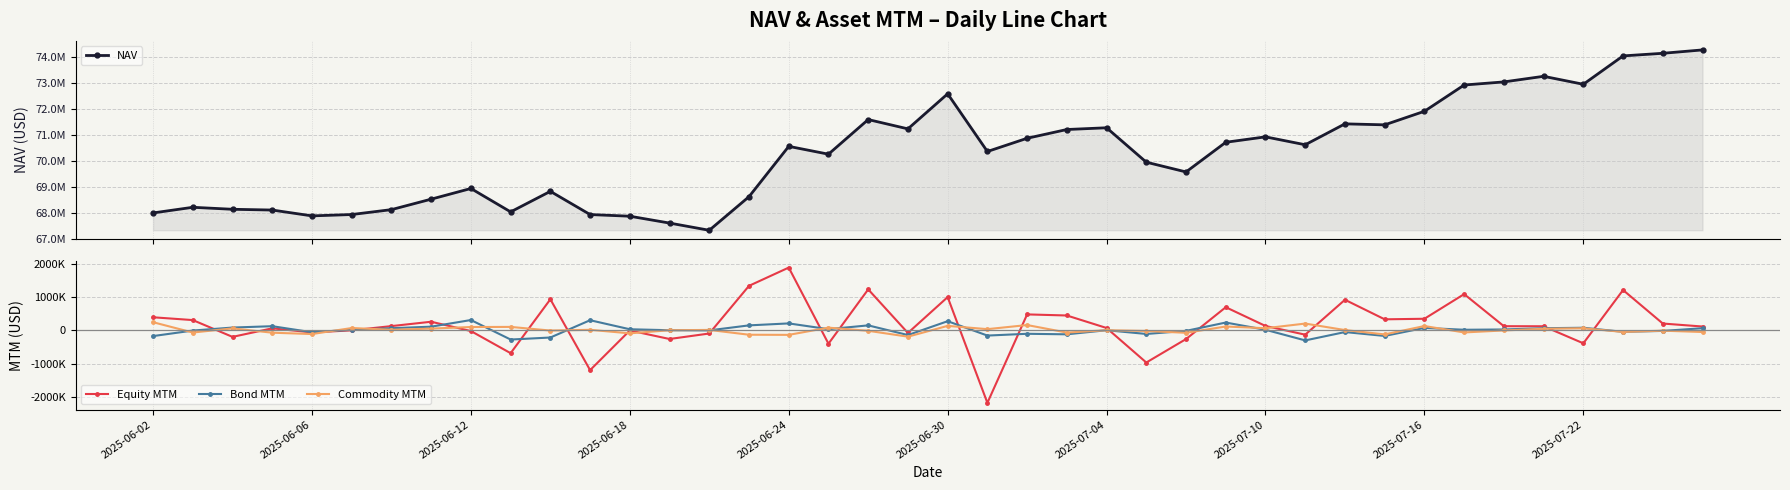

What is the difference between the second highest and second lowest values in the NAV series?

6528540.8